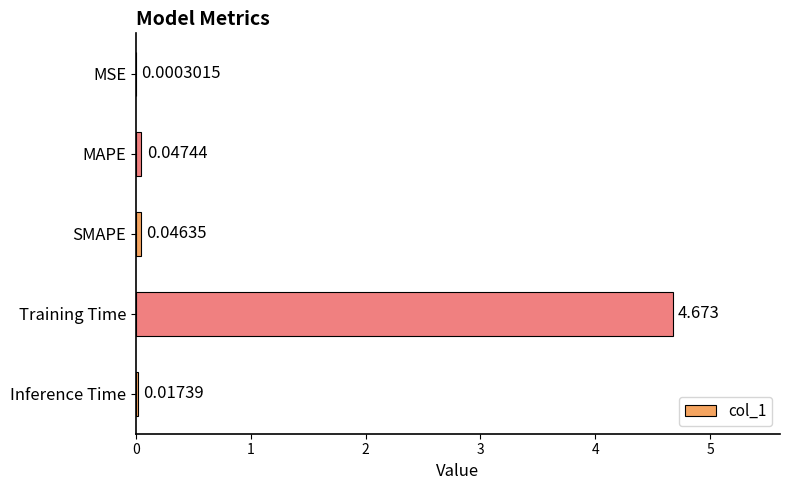

Which has a higher value, Inference Time or MAPE?

MAPE